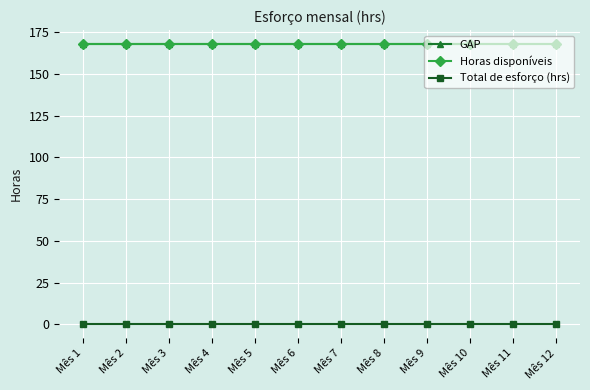

True or false: Total de esforço (hrs) has more than 2 points higher than both neighbors.

False